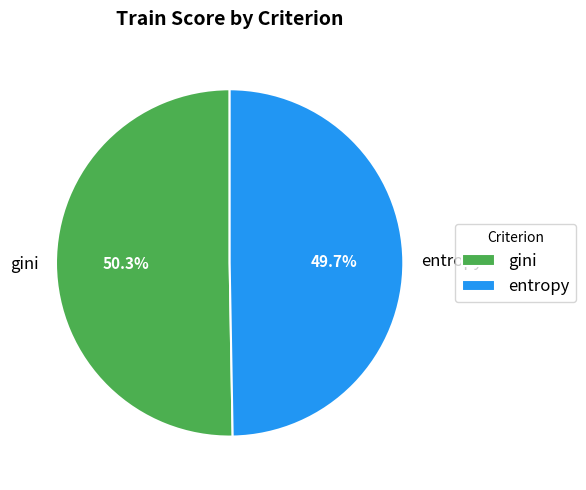

What is the smallest slice in the pie chart?

entropy